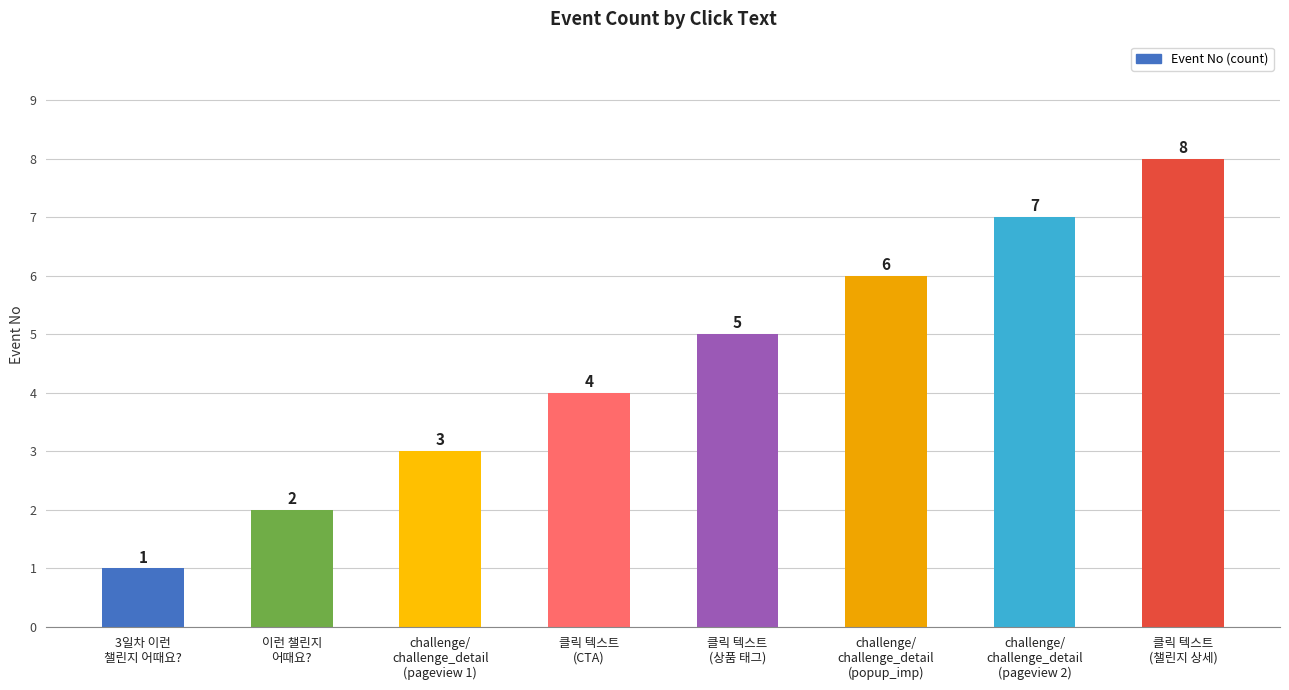

What is the sum of the values at challenge/
challenge_detail
(pageview 1) and 클릭 텍스트
(상품 태그)?

8